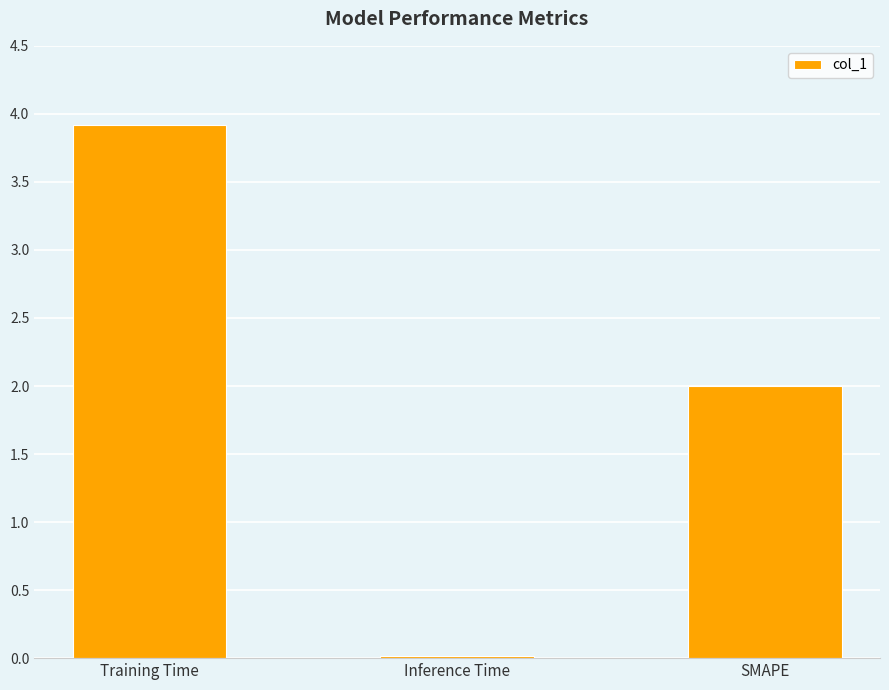

Are the bars grouped side by side (vs. stacked)?

No